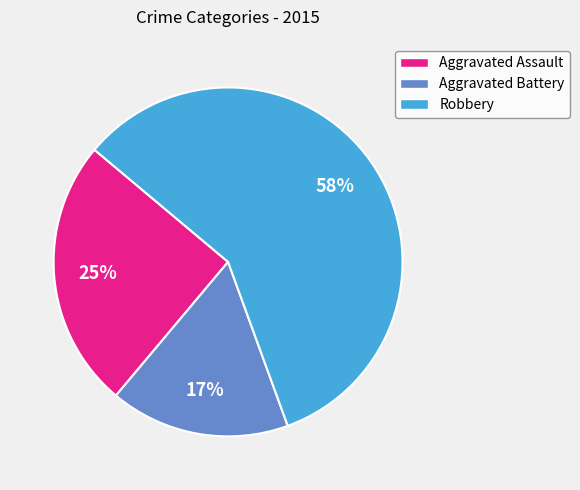

To the nearest percent, what portion does Aggravated Battery represent?

17%